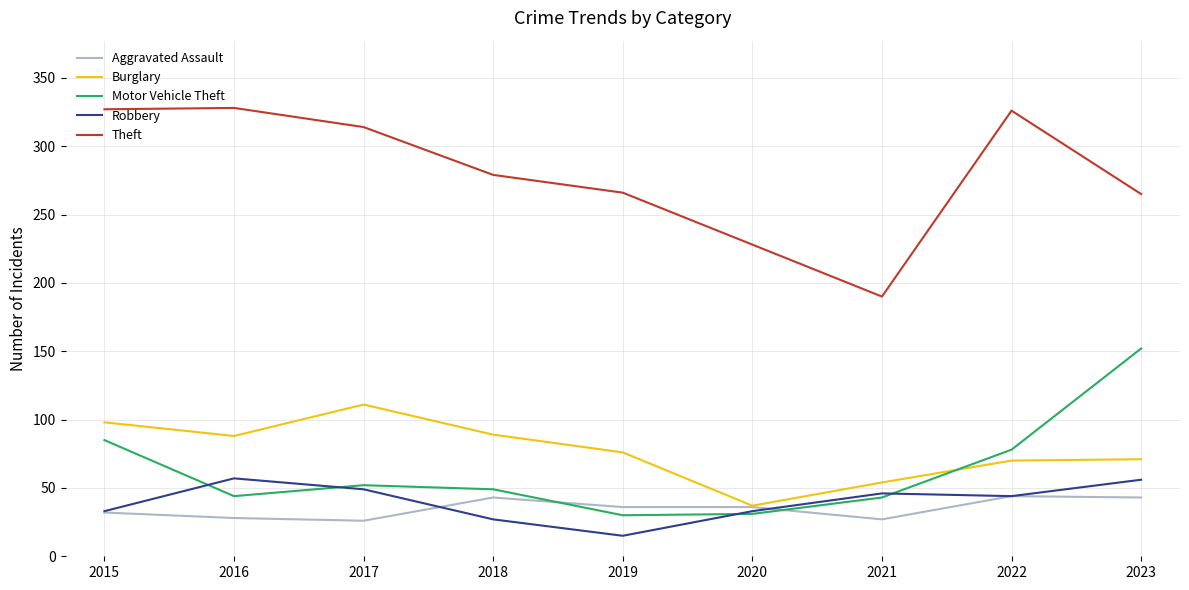

What is the sum of all Theft values?

2523